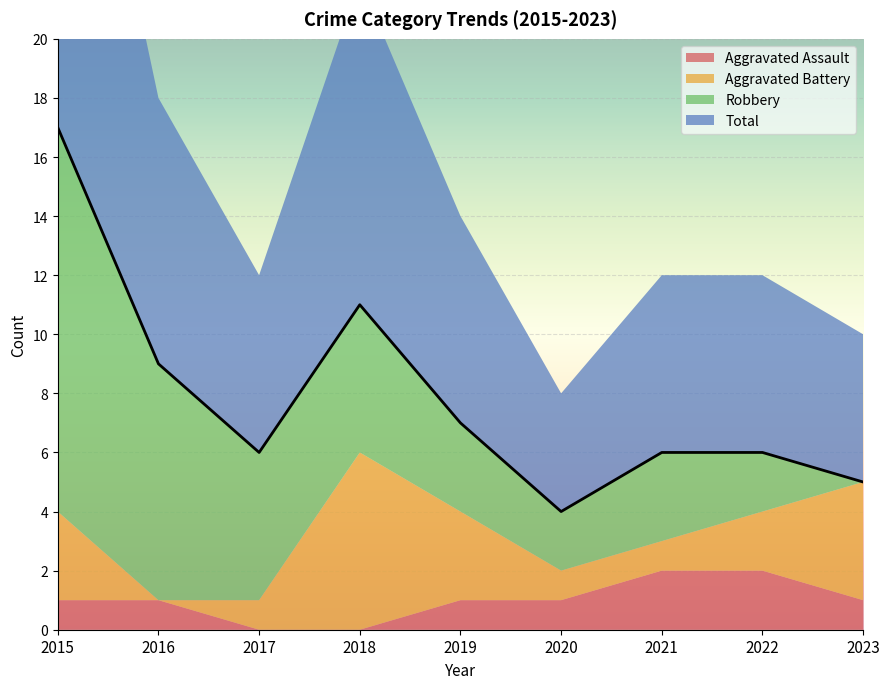

Between 2019 and 2022, which series saw the biggest shift?

Aggravated Assault